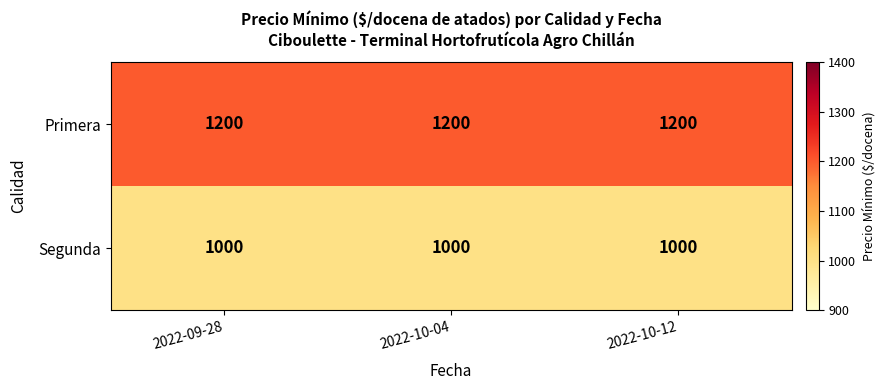

Which series has the largest total across all categories?

Primera